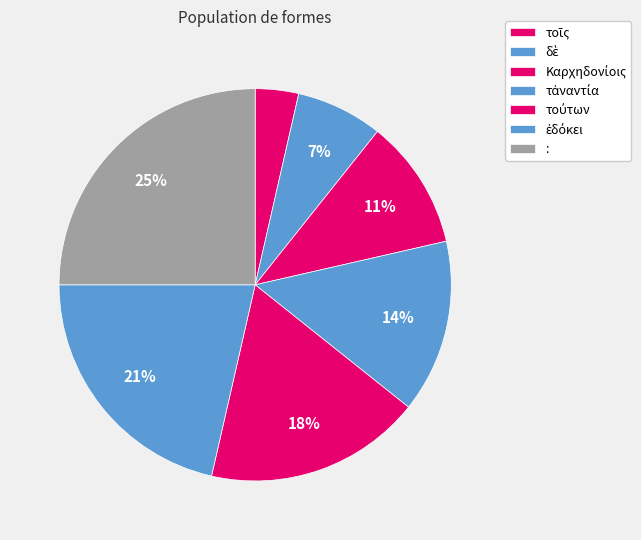

To the nearest percent, what percentage of the pie is τοῖς?

4%